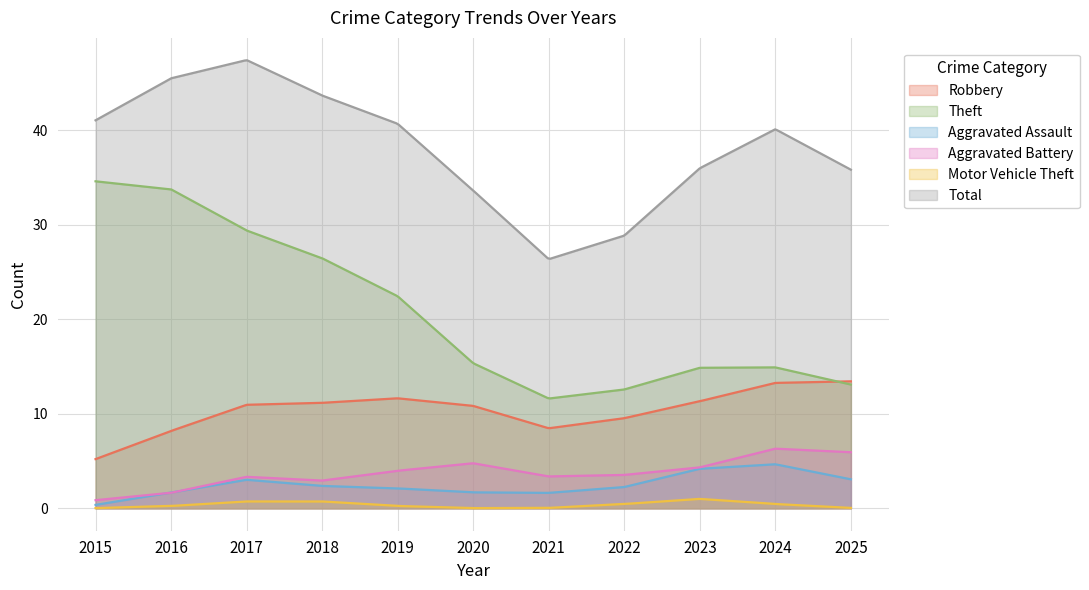

What is the sum of all Robbery values?

3139.3